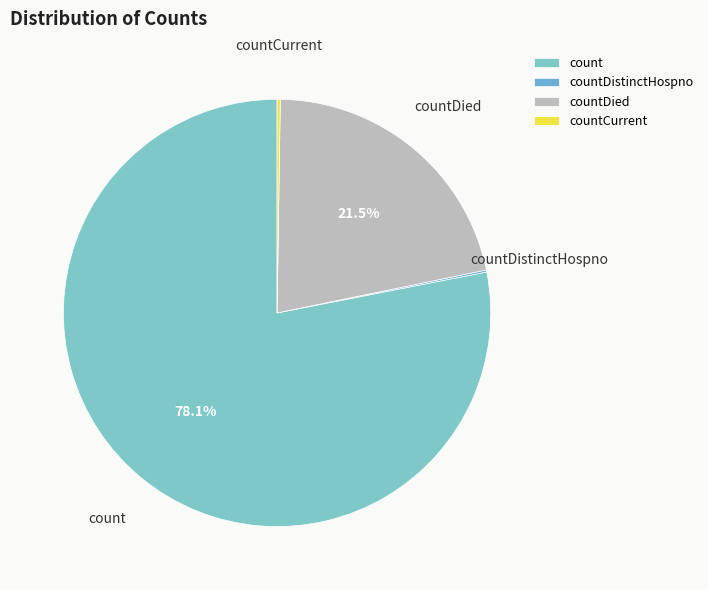

Which category has the biggest portion of the pie?

count